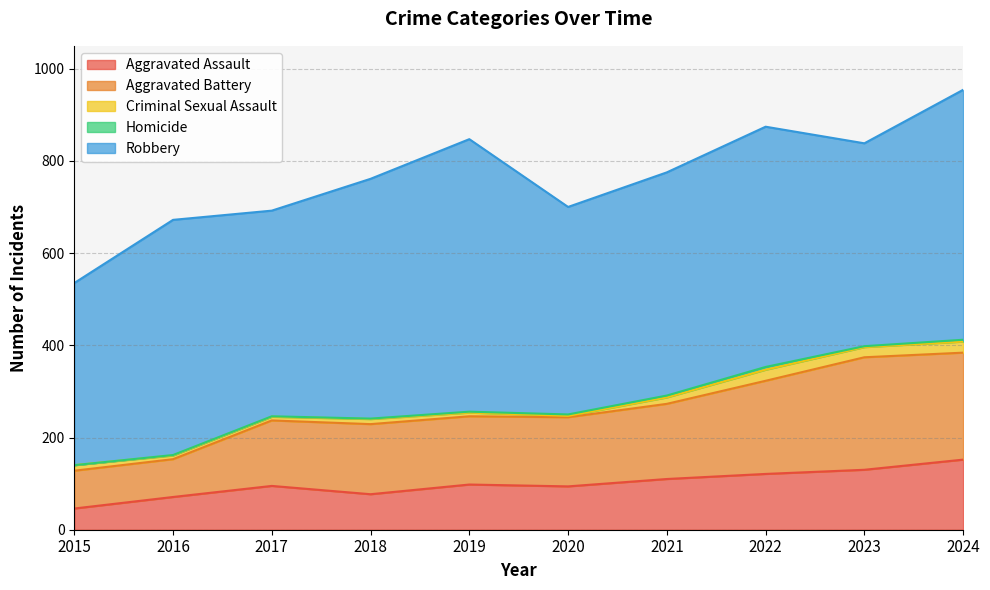

Between 2022 and 2018, which is larger?

2022